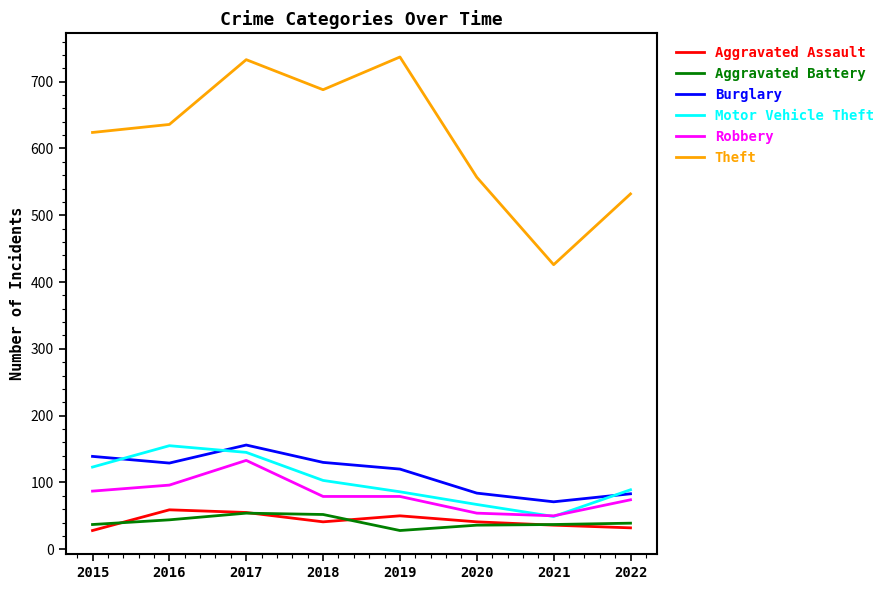

True or false: Theft has a value of 688 at 2018.

True